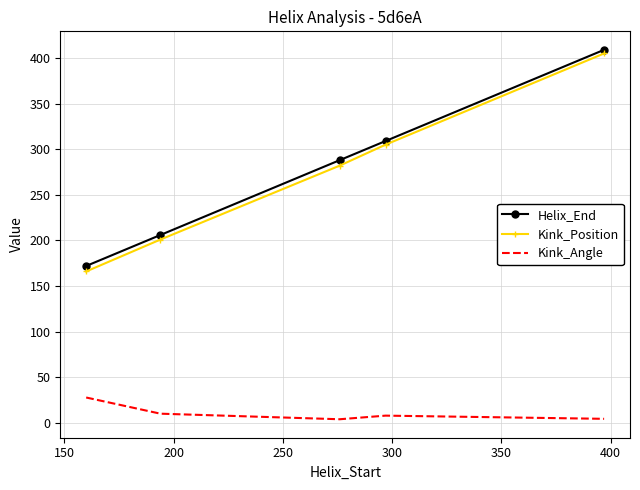

What are all the series names shown in the legend?

Helix_End, Kink_Position, Kink_Angle